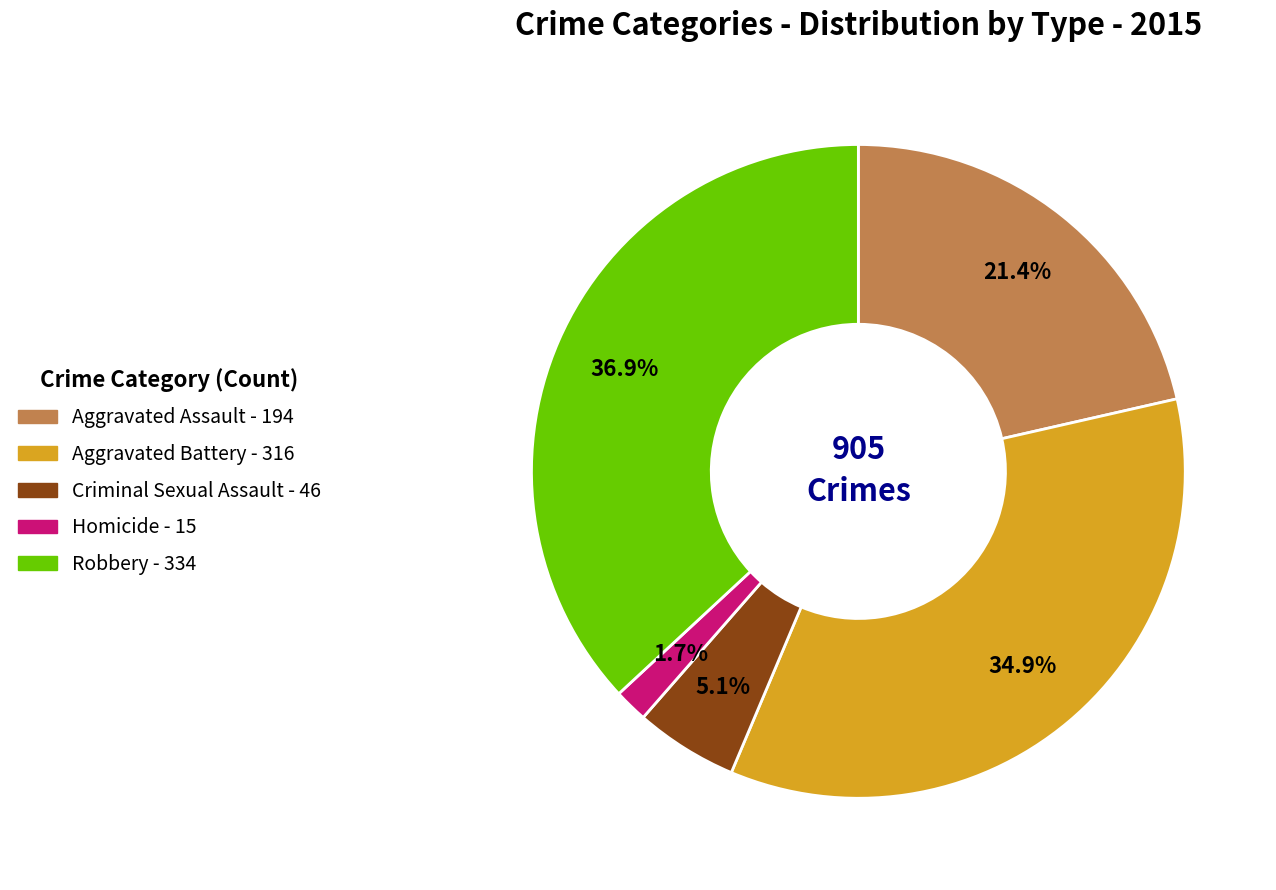

Which has a higher value, Homicide or Aggravated Assault?

Aggravated Assault